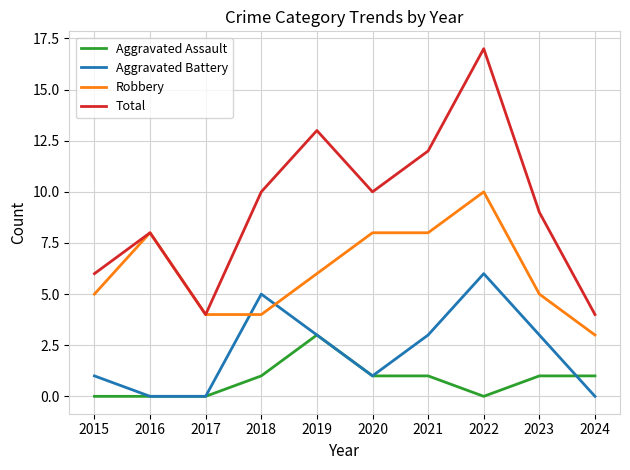

Is it true that Aggravated Assault equals 0 at 2022?

True